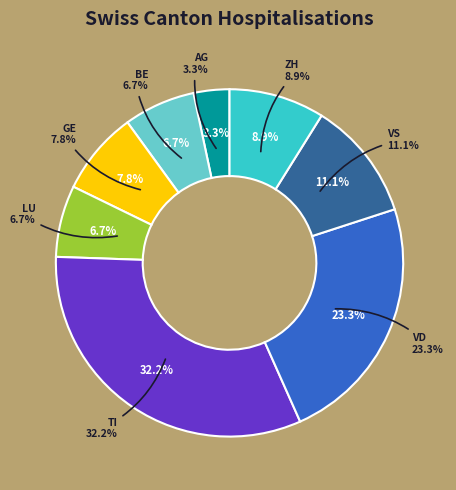

Rank the categories by value from highest to lowest.

TI, VD, VS, ZH, GE, BE, LU, AG